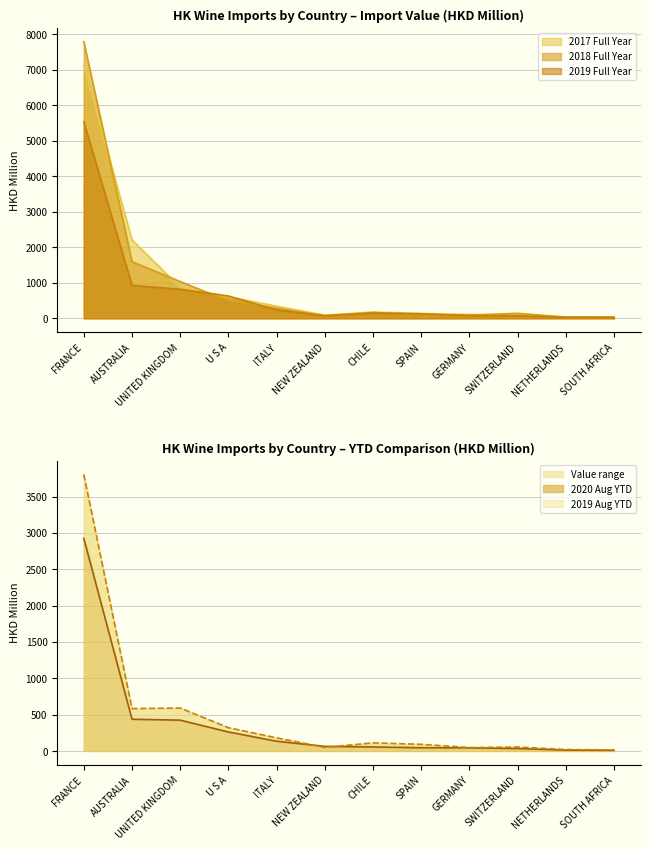

Where is 2019 Full Year nearest to the value 2779?

AUSTRALIA